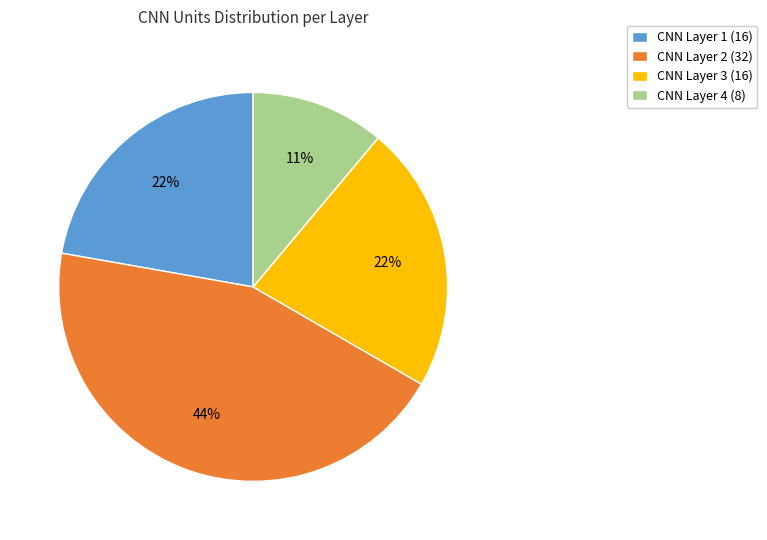

Between CNN Layer 2 (32) and CNN Layer 4 (8), which is larger?

CNN Layer 2 (32)